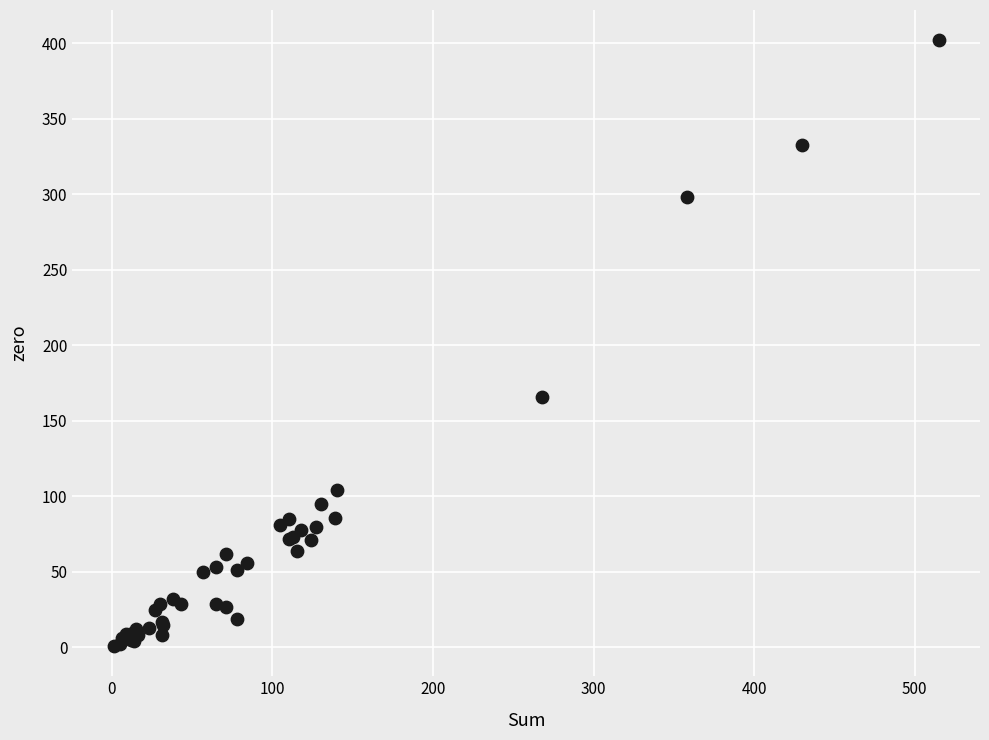

What Y value in the scatter plot is closest to 201?

166